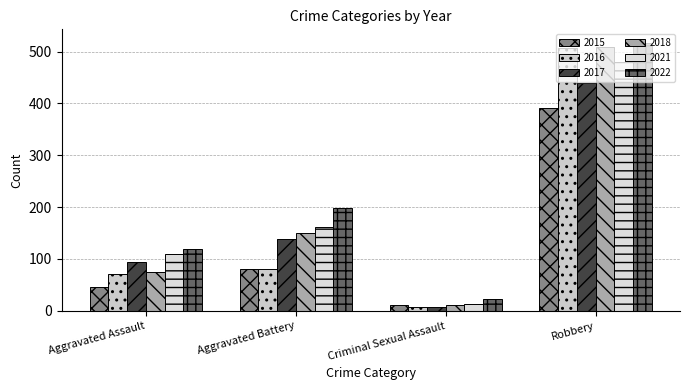

At Robbery, list the series in order from largest to smallest.

2022, 2018, 2016, 2021, 2017, 2015